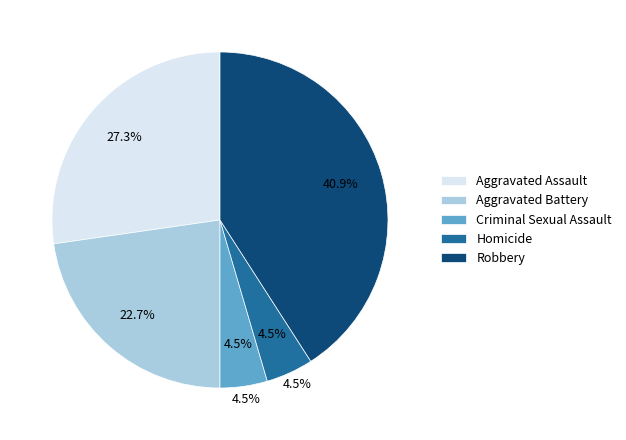

How many slices are in this pie chart?

5